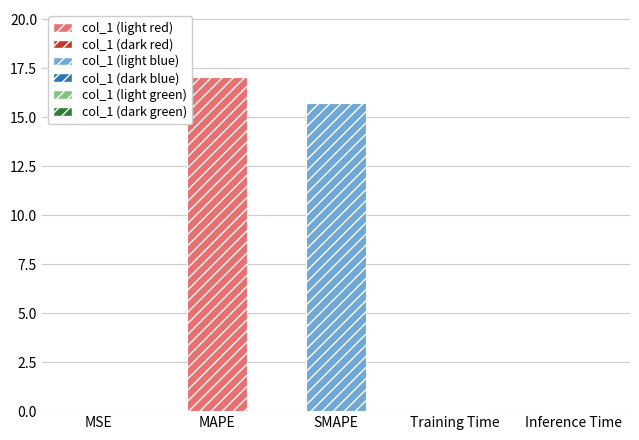

Does the chart contain stacked bars?

No